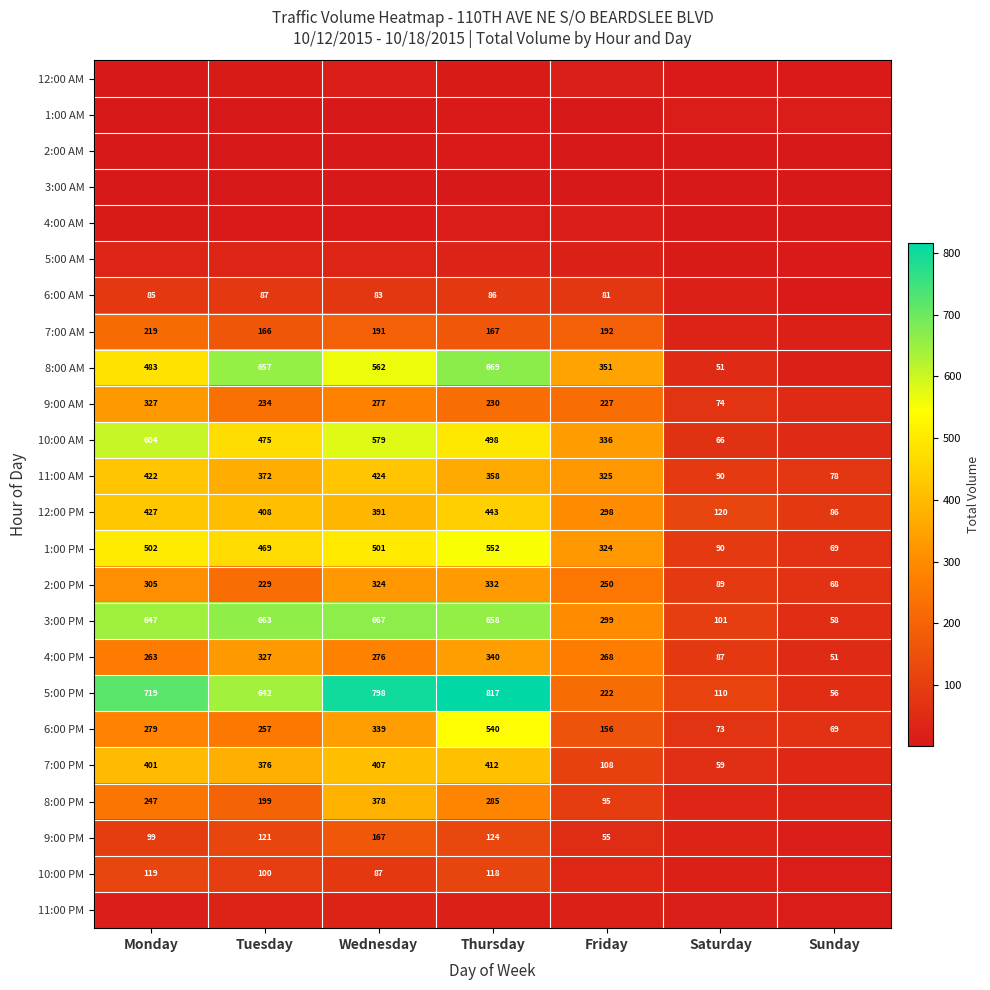

What is the sum of the 3:00 PM values at Wednesday and Sunday?

725